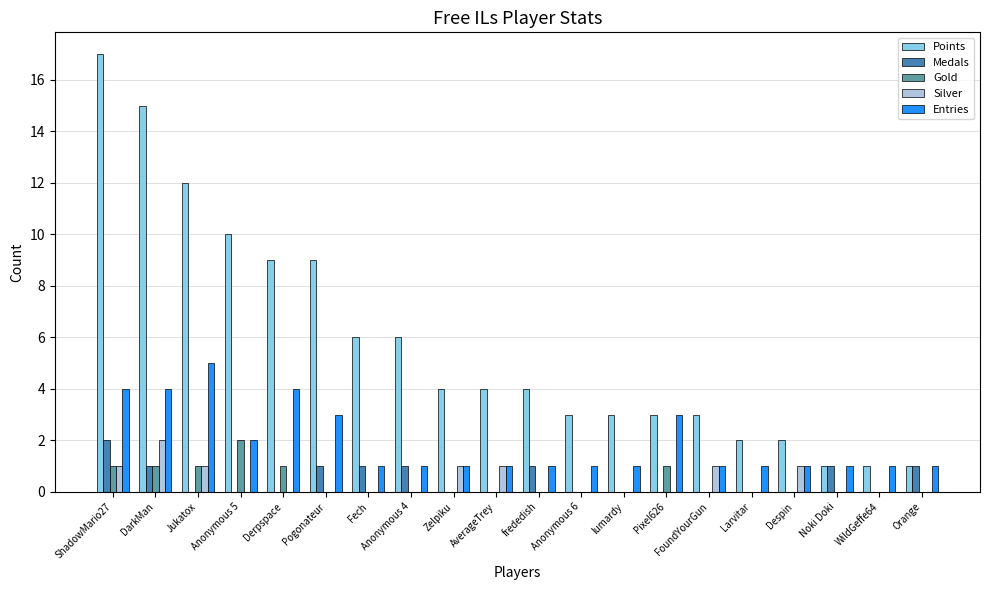

How many series are shown in this chart?

5